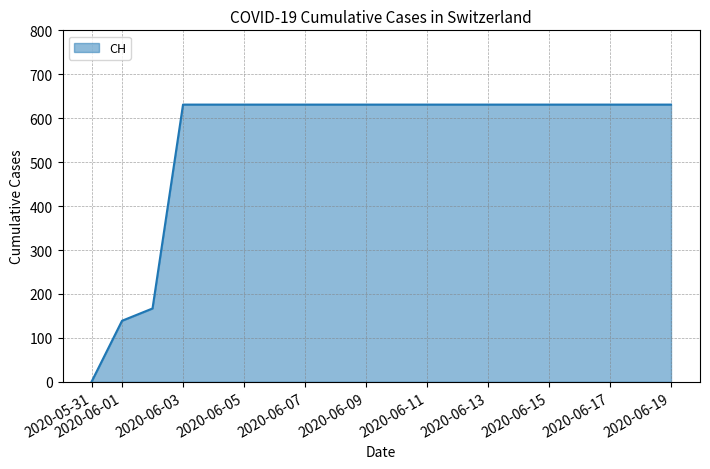

What is the average value?

552